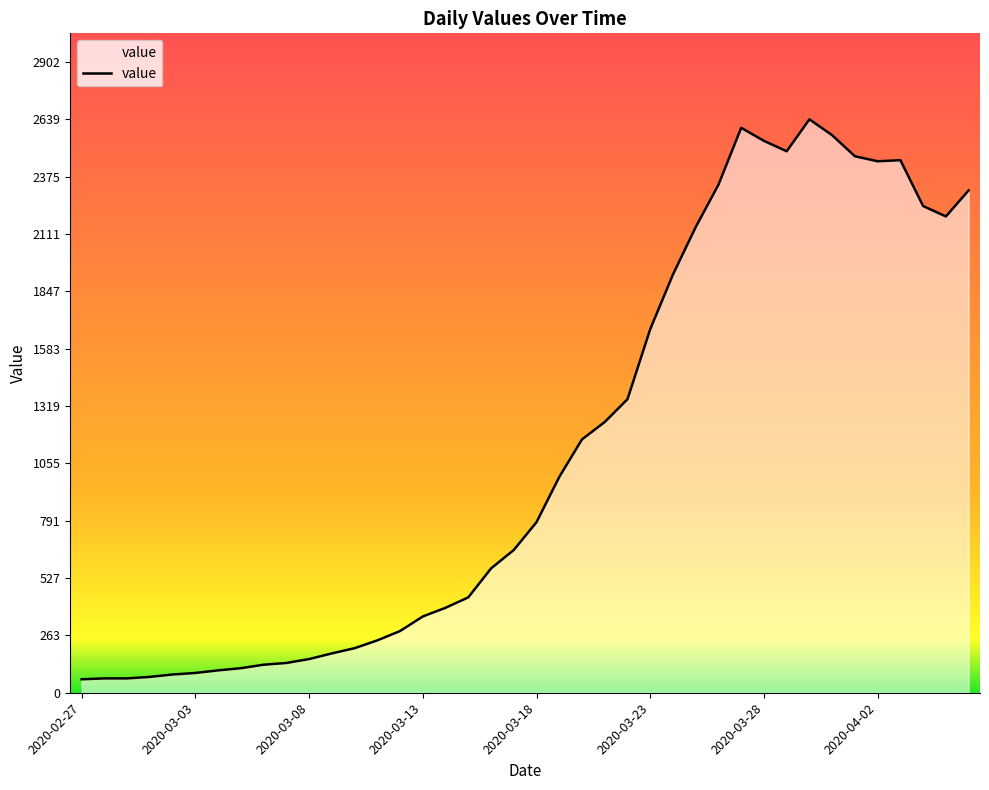

What is the difference between the maximum and minimum values?

2577